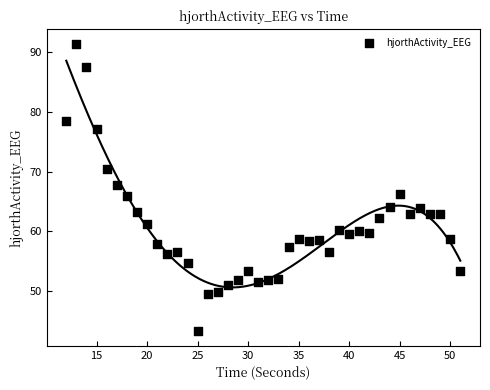

What is the range of Y values (max minus min)?

48.3